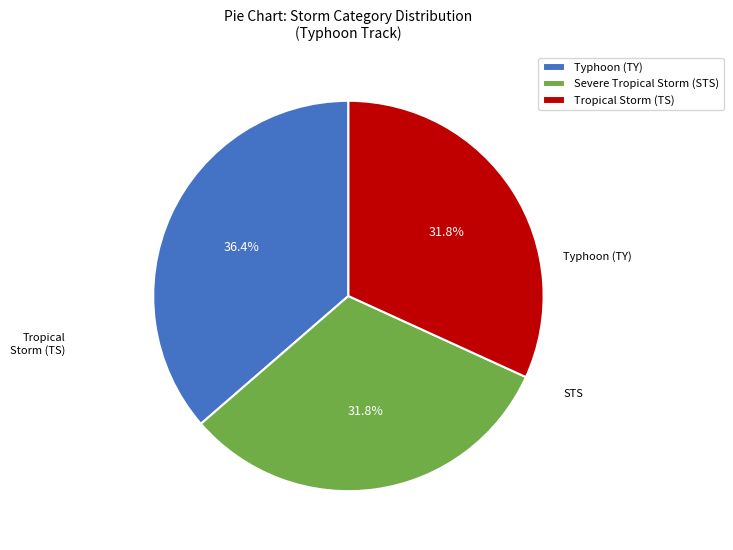

How much of the chart is everything except Typhoon (TY)?

63.6%